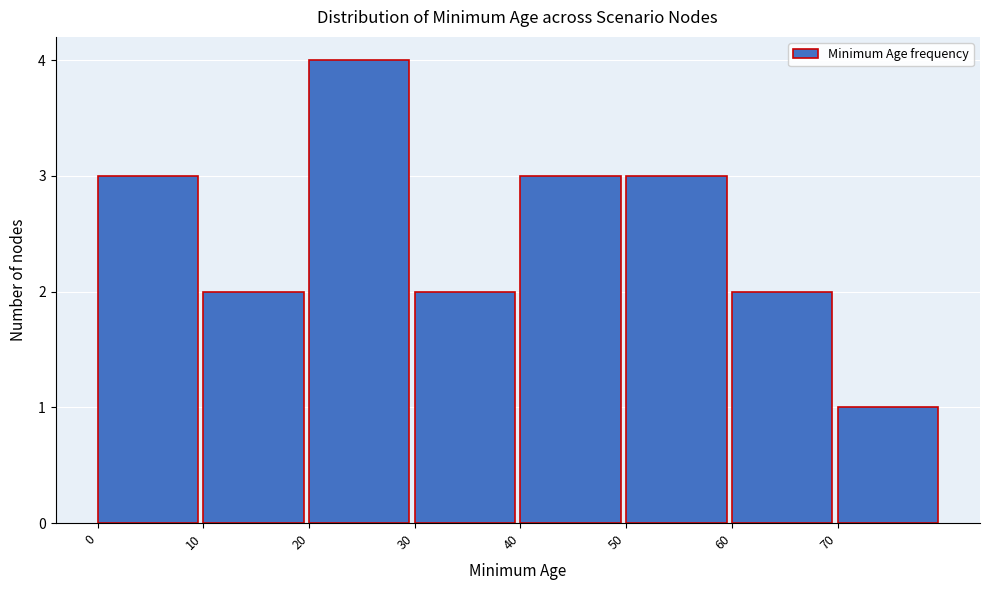

Over which range of the x-axis is the bar tallest?

20 to 30